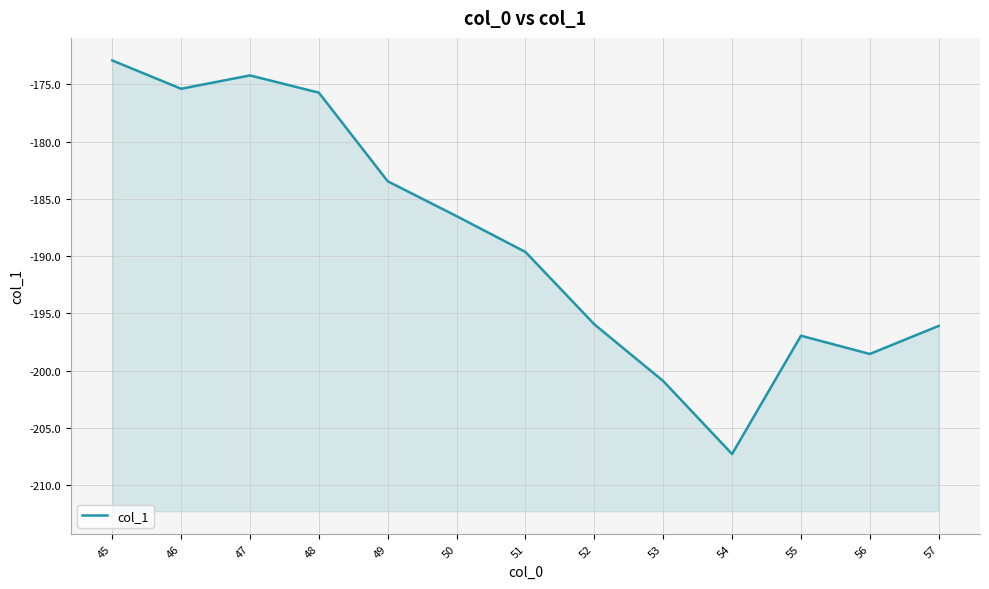

Rank the categories by value from highest to lowest.

45, 47, 46, 48, 49, 50, 51, 52, 57, 55, 56, 53, 54